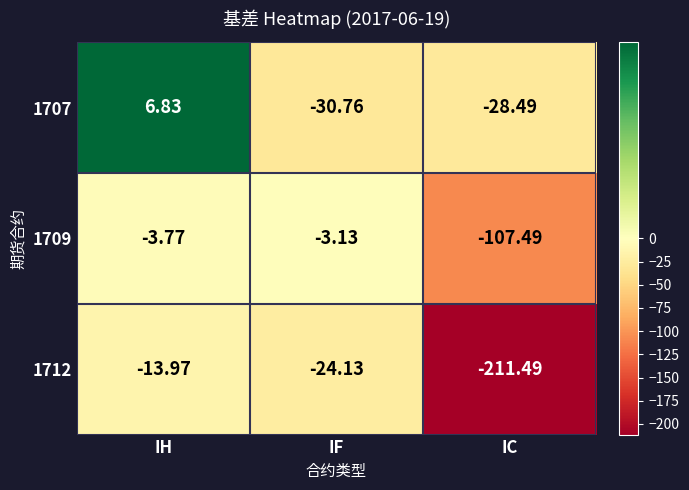

Is the value of 1707 at IC greater than the value of 1712 at IH?

No